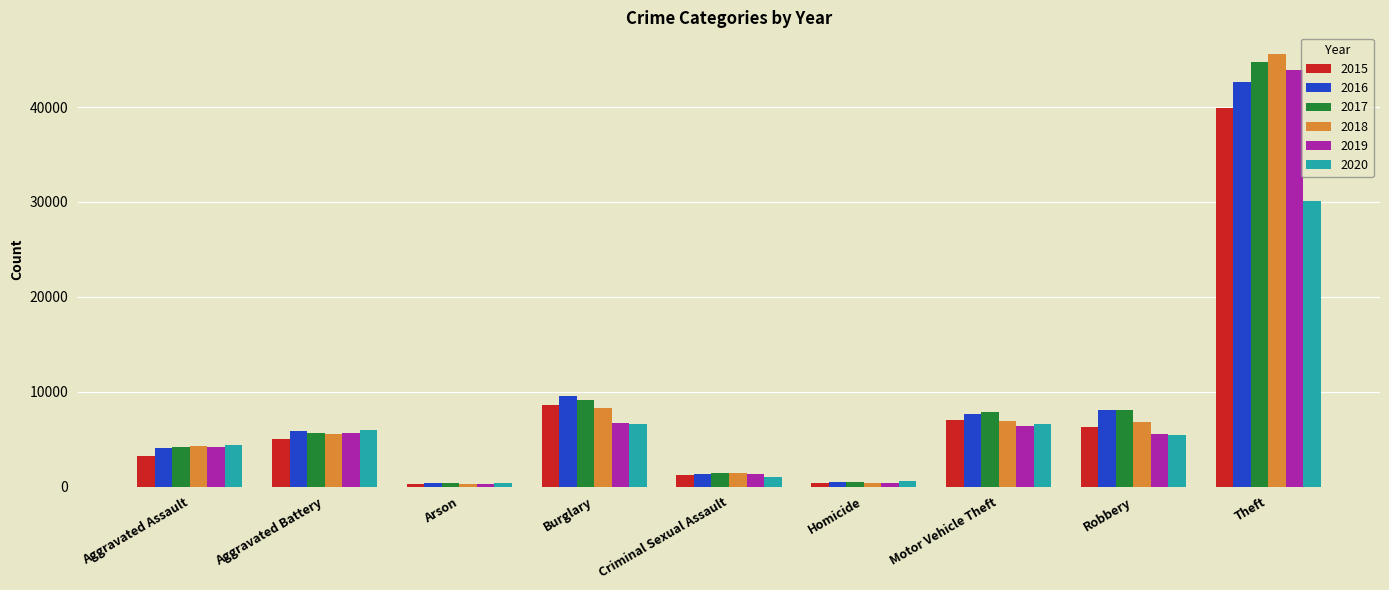

What is the difference between the 2018 values at Homicide and Burglary?

7877